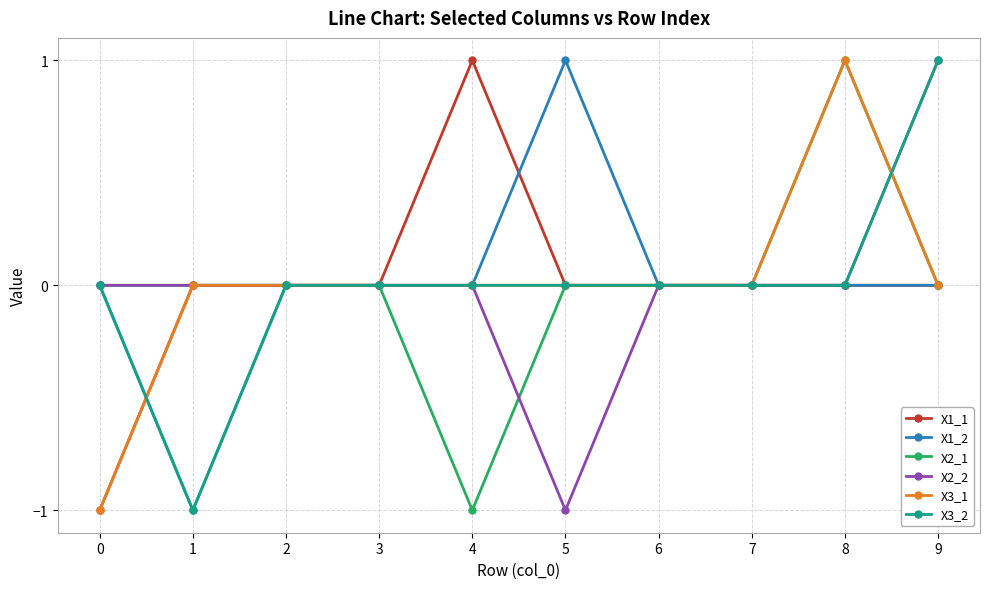

Does the chart display data point markers on the line(s)?

Yes